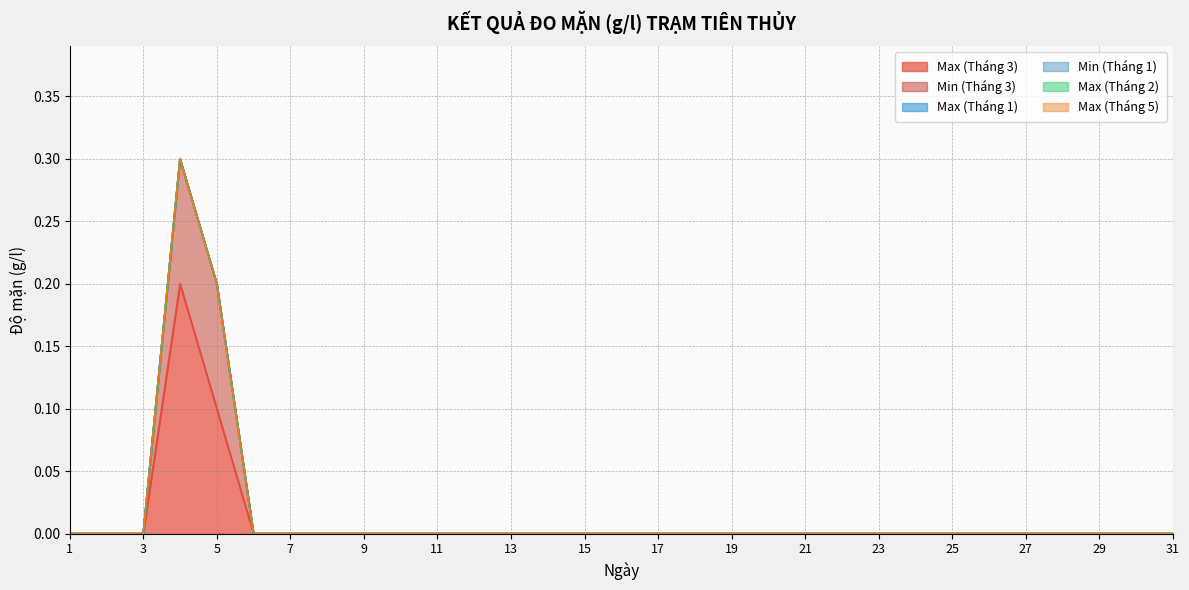

What are all the series names shown in the legend?

Max (Tháng 3), Min (Tháng 3), Max (Tháng 1), Min (Tháng 1), Max (Tháng 2), Max (Tháng 5)